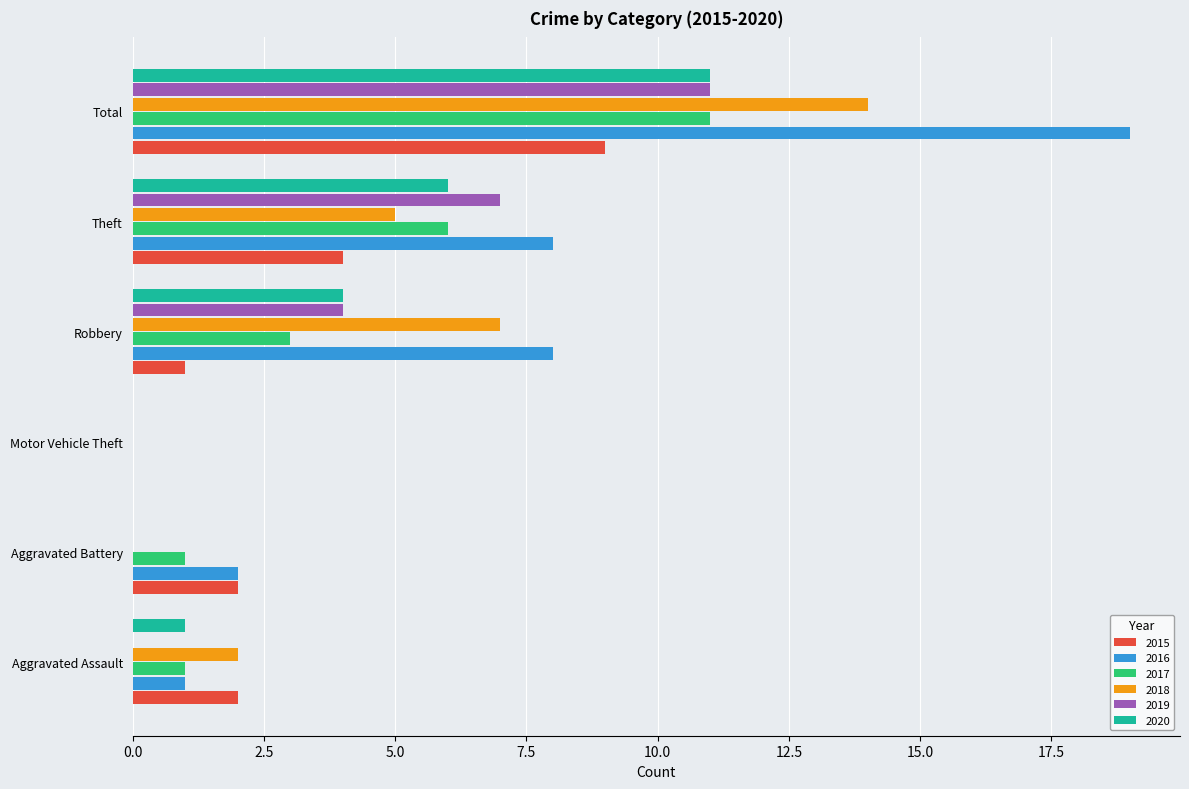

What is the total value across all series at Theft?

36